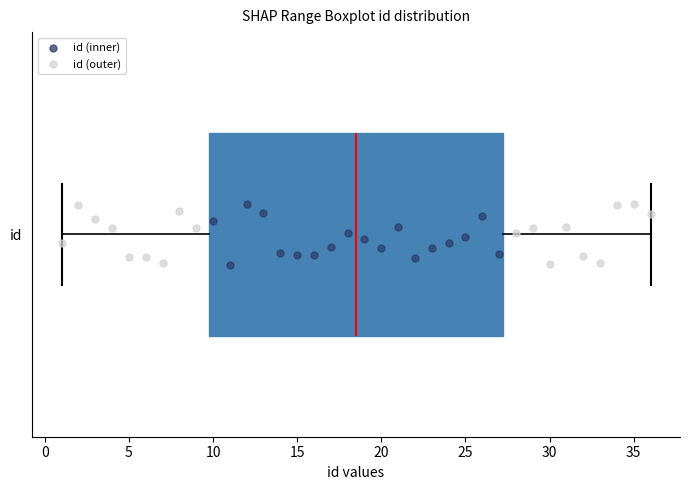

Read this box plot against the x-axis: the position of the median line, the range covered by the box, and the ends of both whiskers. The values are not printed on the chart, so give them approximately, as read against the axis.

median 18.5, box 10.0 to 27.5, whiskers 1.0 to 36.0